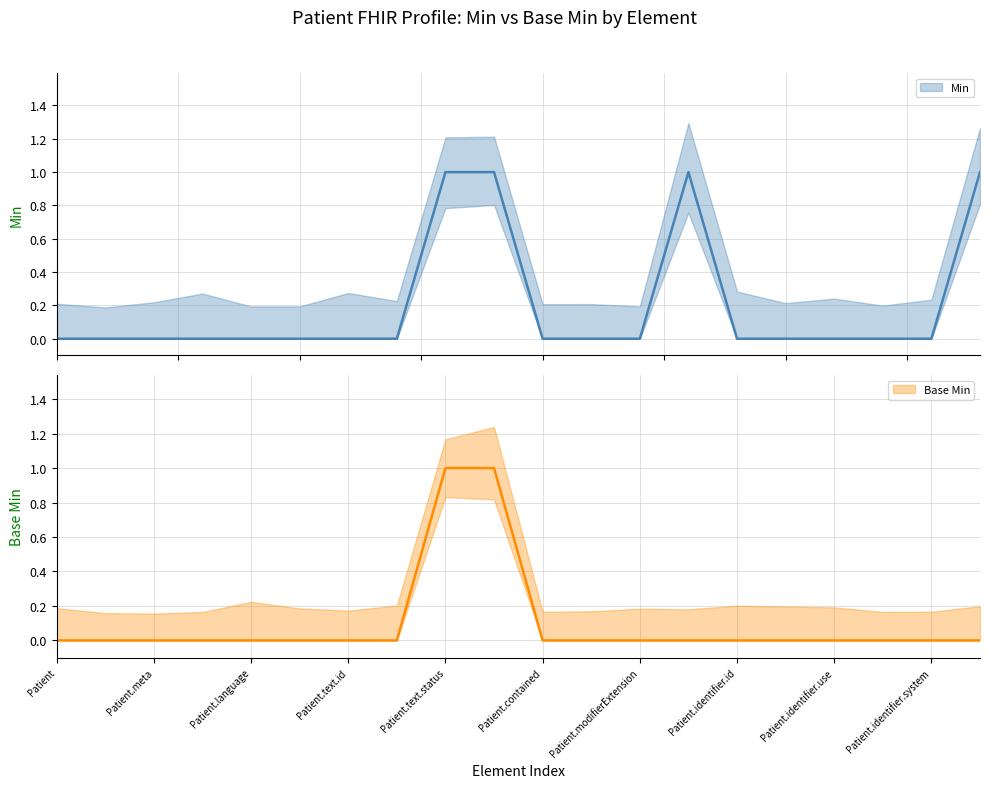

At which label is Base Min closest to 0?

Patient